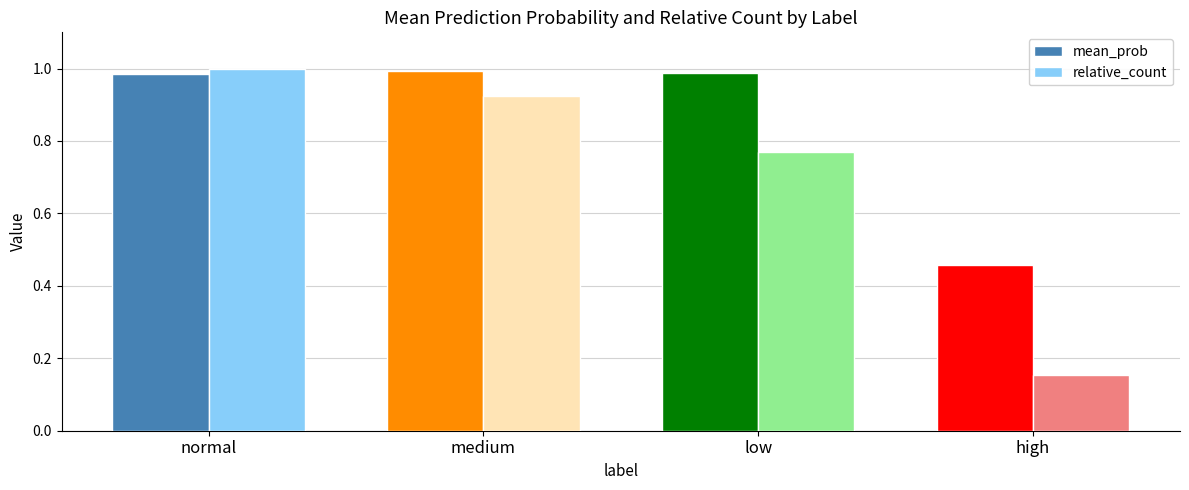

Where is mean_prob nearest to the value 0?

high